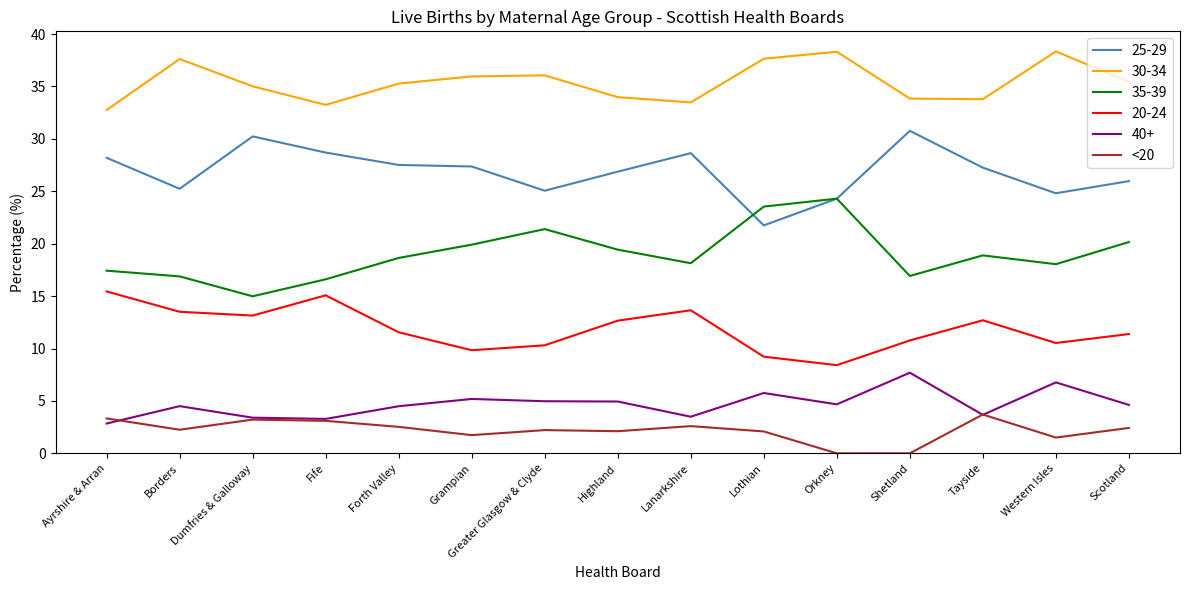

What is the spread (max minus min) of values at Grampian?

34.2